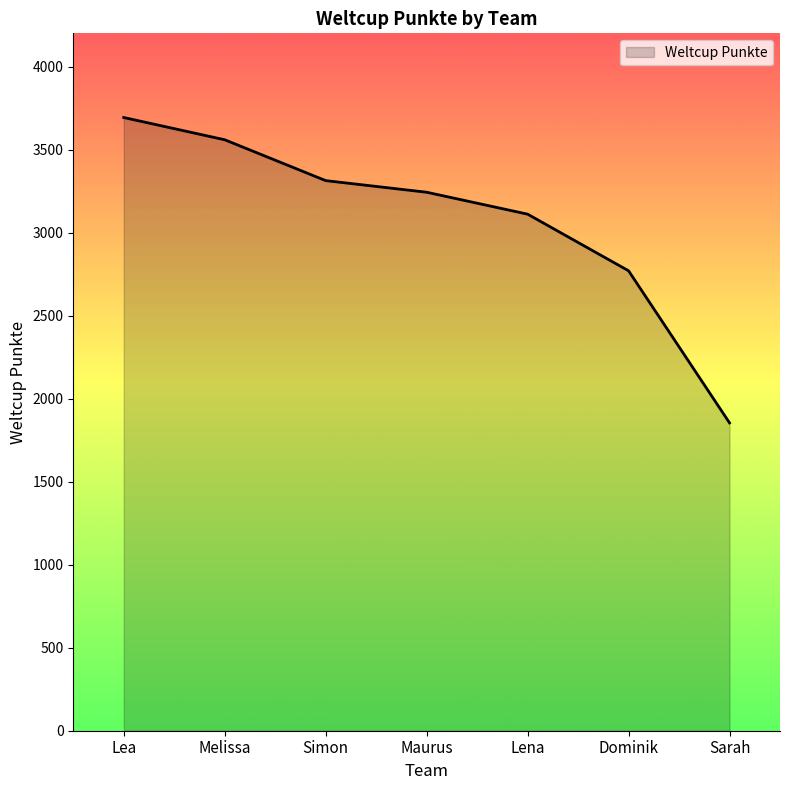

True or false: the data has more than 1 interior local peaks.

False